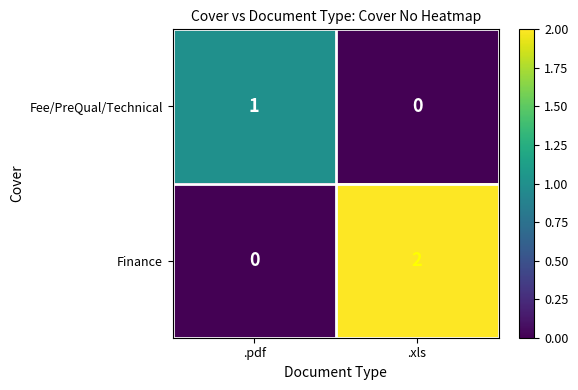

Between .pdf and .xls, which series saw the biggest shift?

Finance